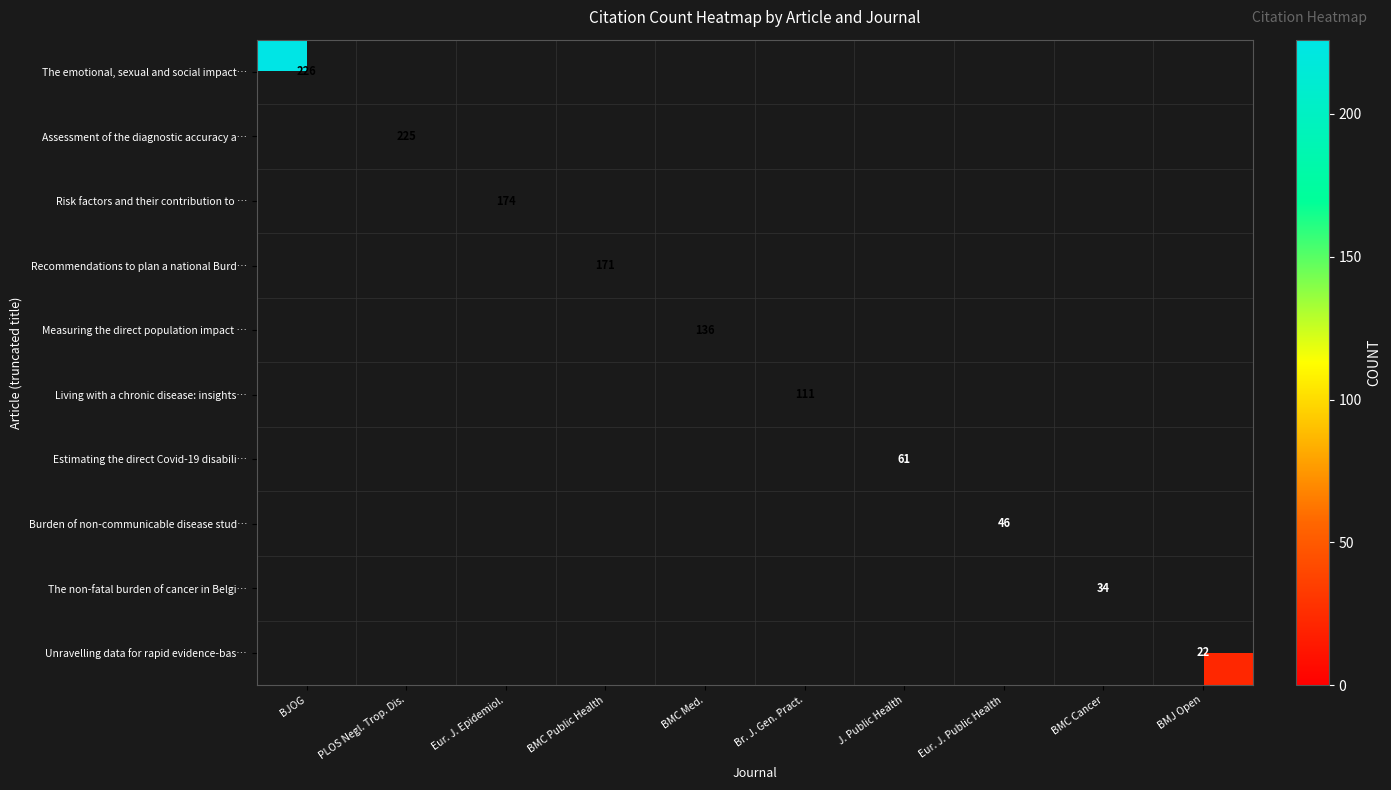

Is it true that Measuring the direct population impact … equals 0 at Eur. J. Epidemiol.?

True